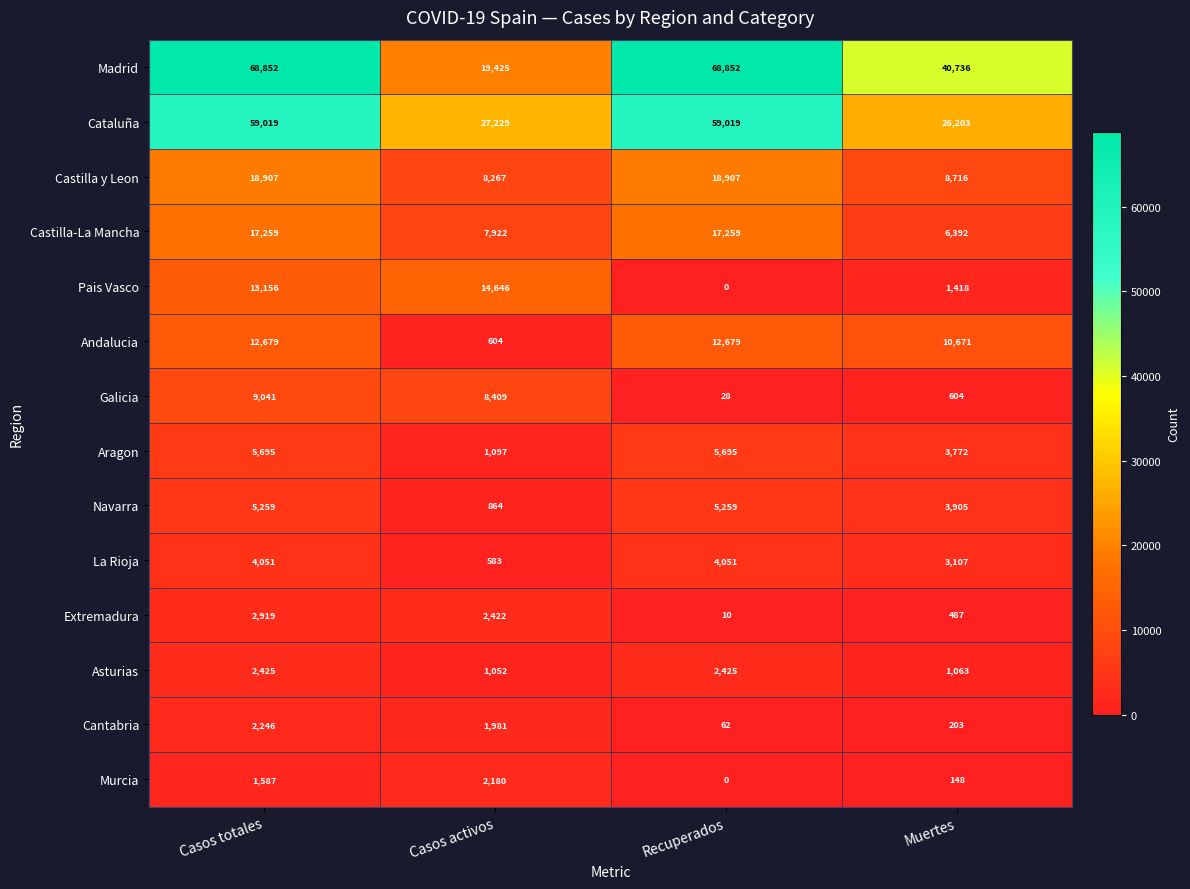

What is the highest value of the Aragon series?

5695